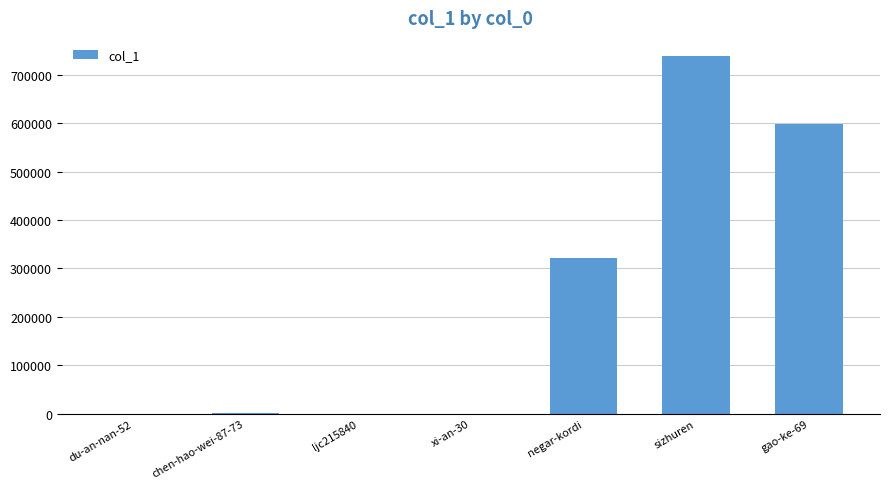

The chart shows a value of 597223 at gao-ke-69. True or false?

True